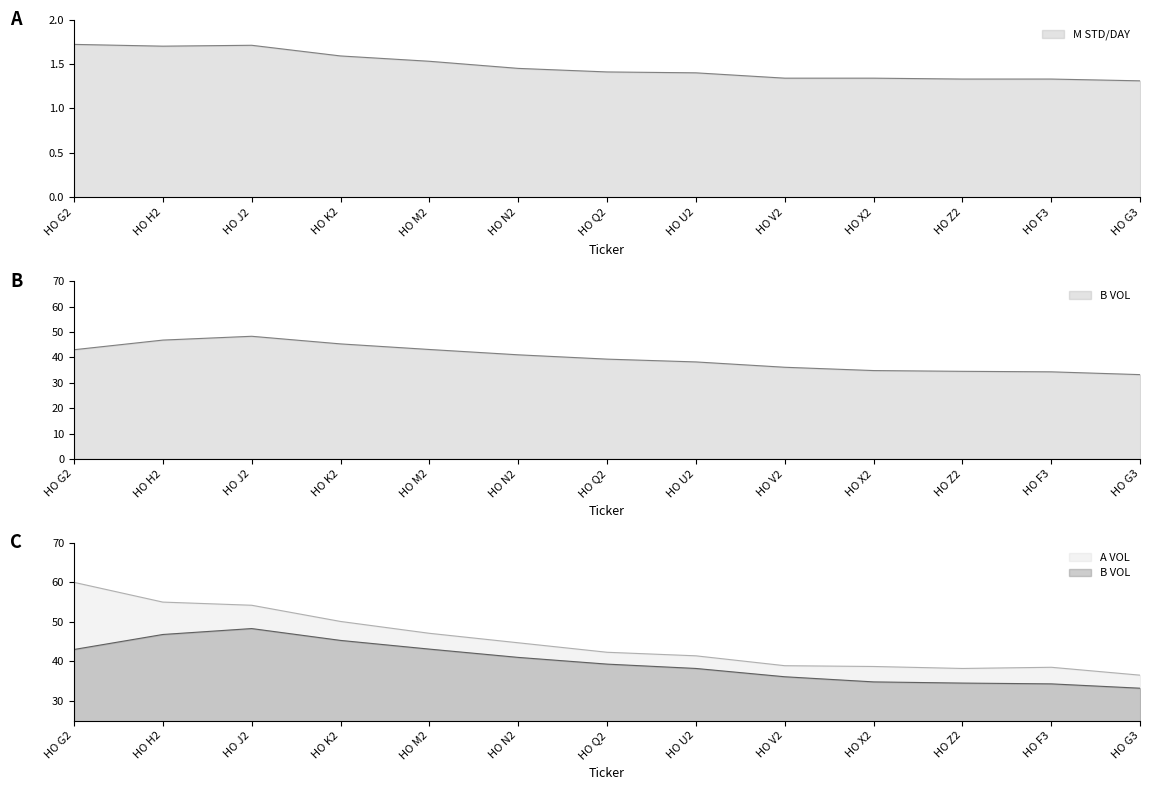

What position from the right is HO F3?

2